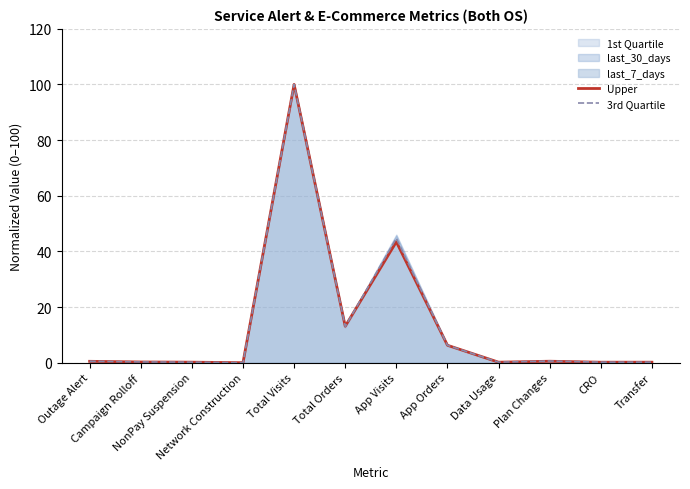

At which label does 3rd Quartile reach its minimum?

Network Construction